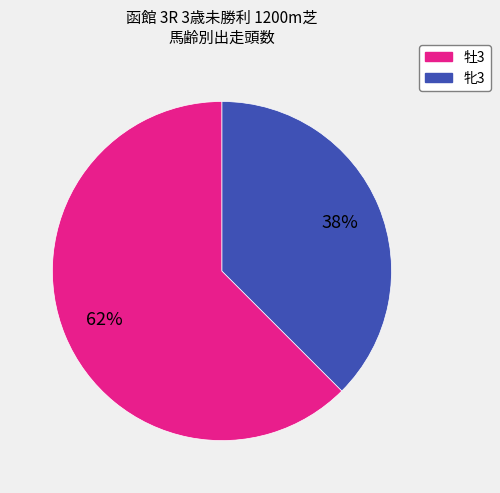

Which slice is the largest?

牡3